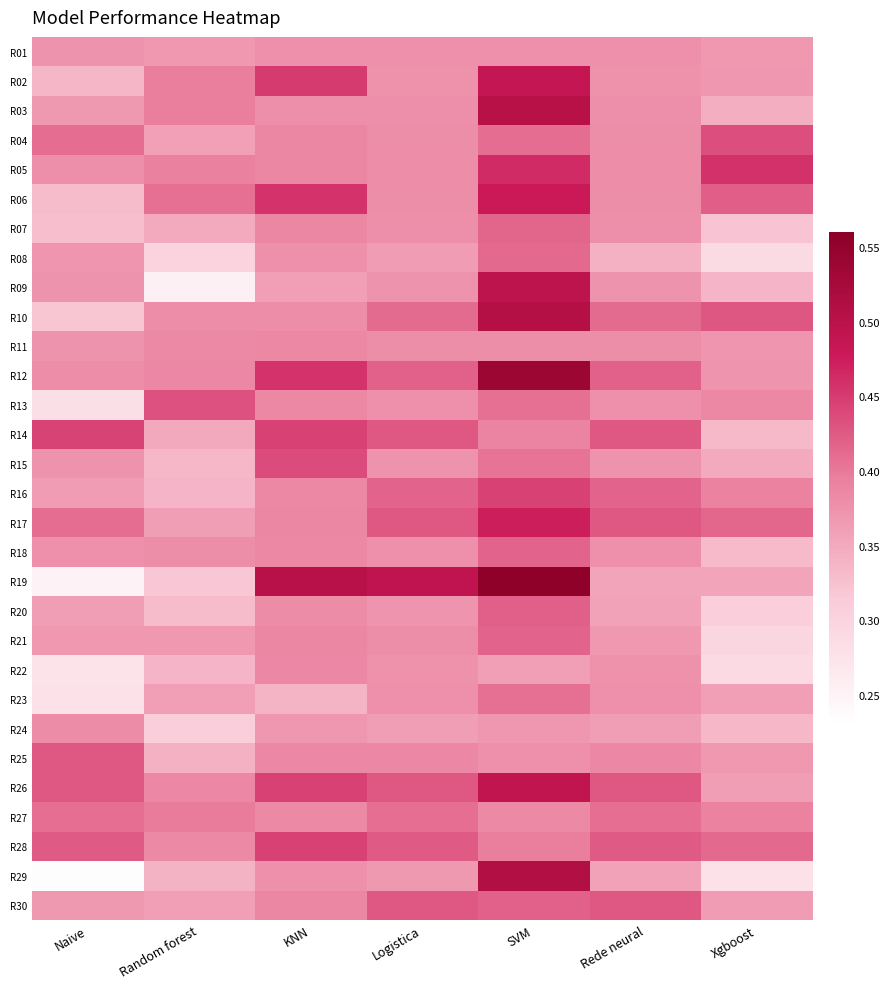

At how many categories does at least one series exceed 0?

7